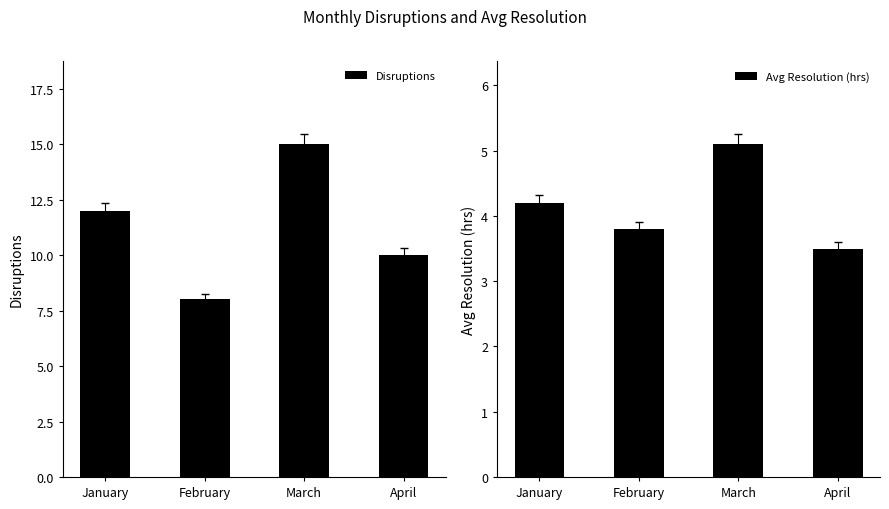

What is the sum of the Disruptions values at January and March?

27